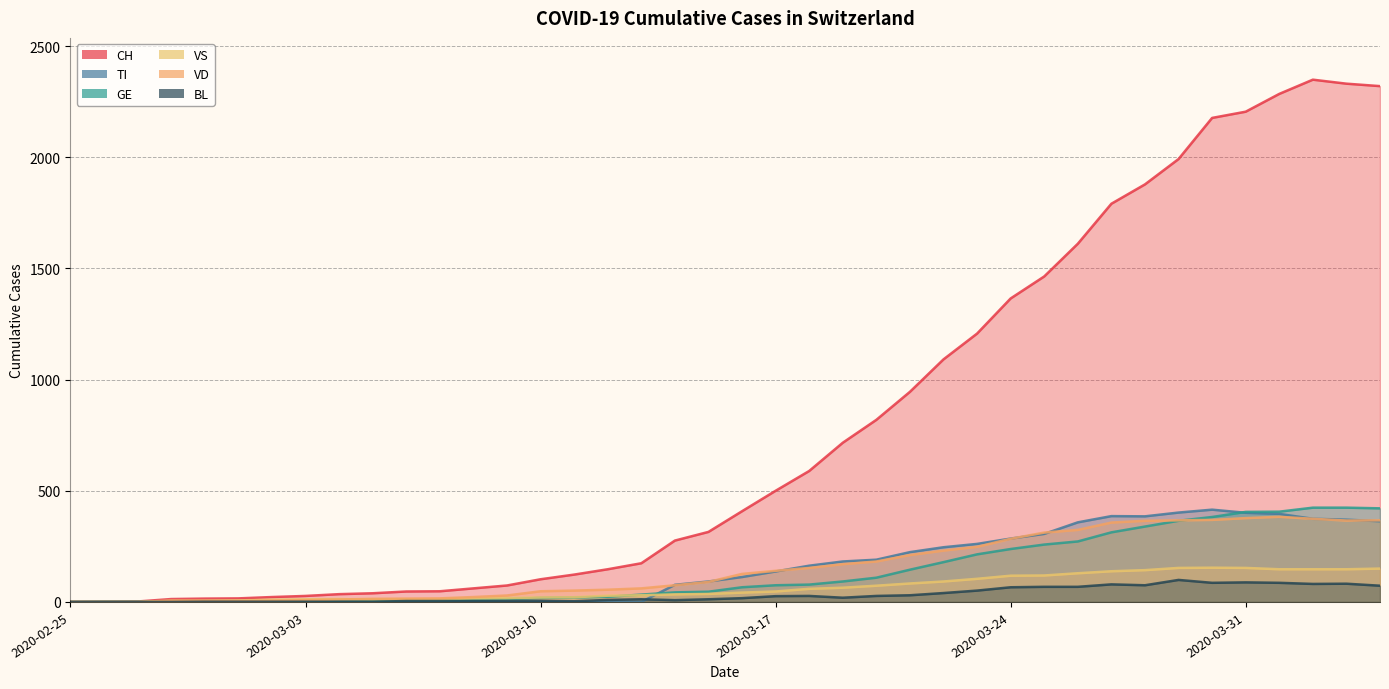

What is the value of the VS point at the 40th from the left?

150